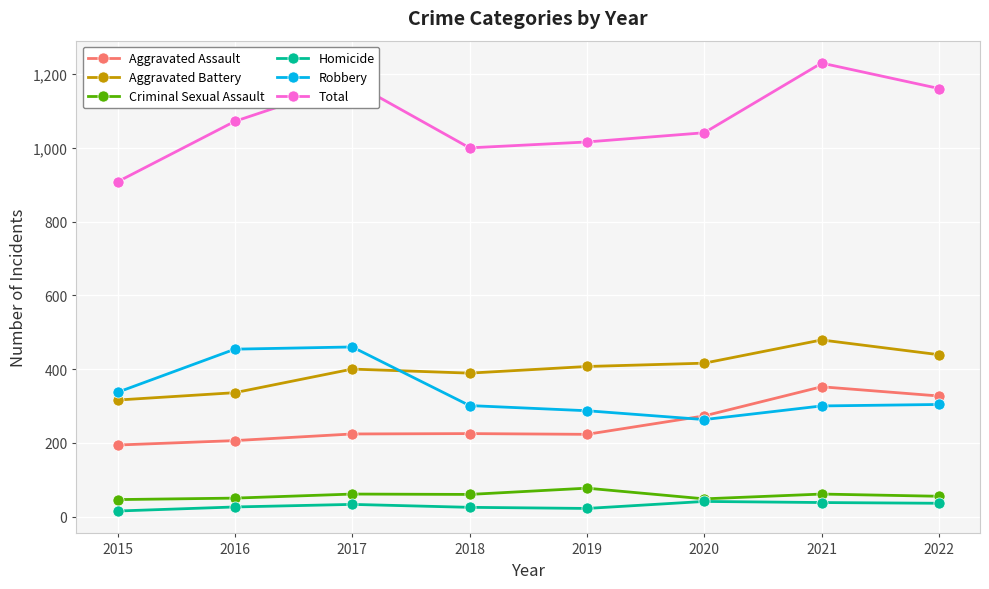

The Aggravated Battery series shows 407 at 2019. True or false?

True